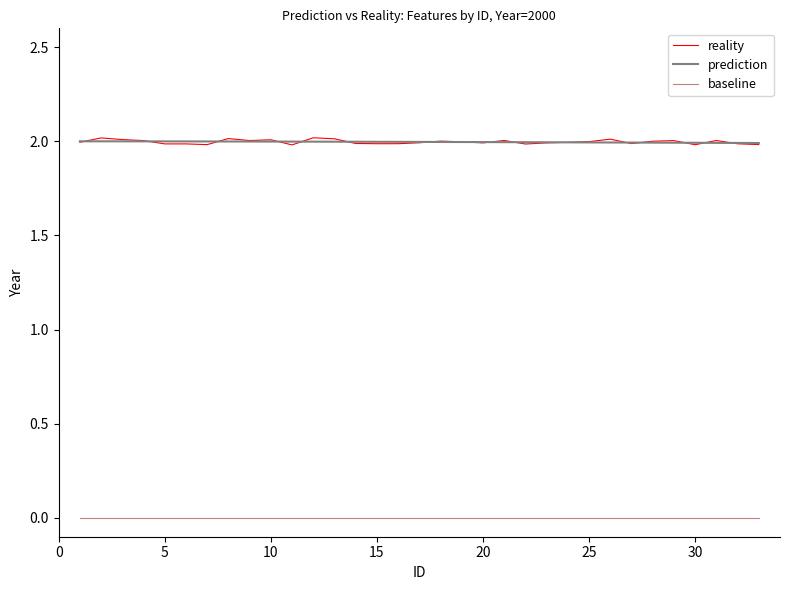

What is the greatest value displayed?

2.0